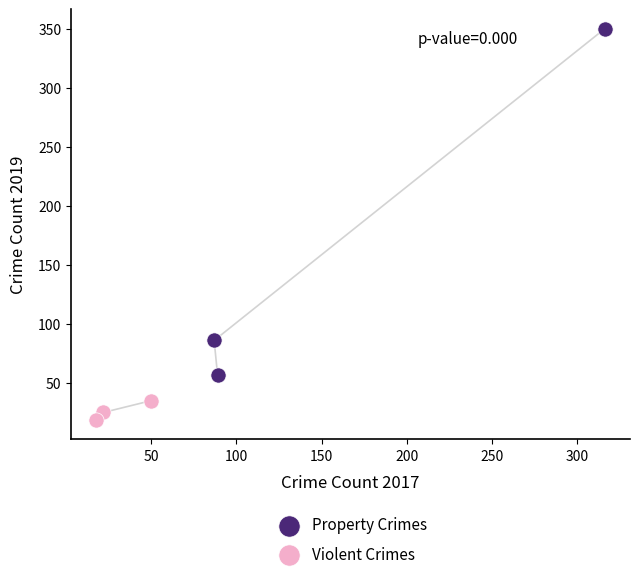

Which series has the widest spread of Y values?

Property Crimes